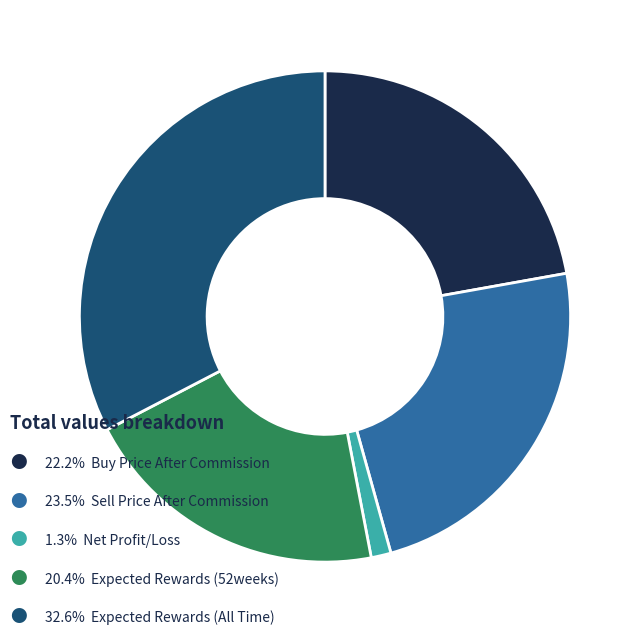

Is there any slice that represents more than half of the pie?

No